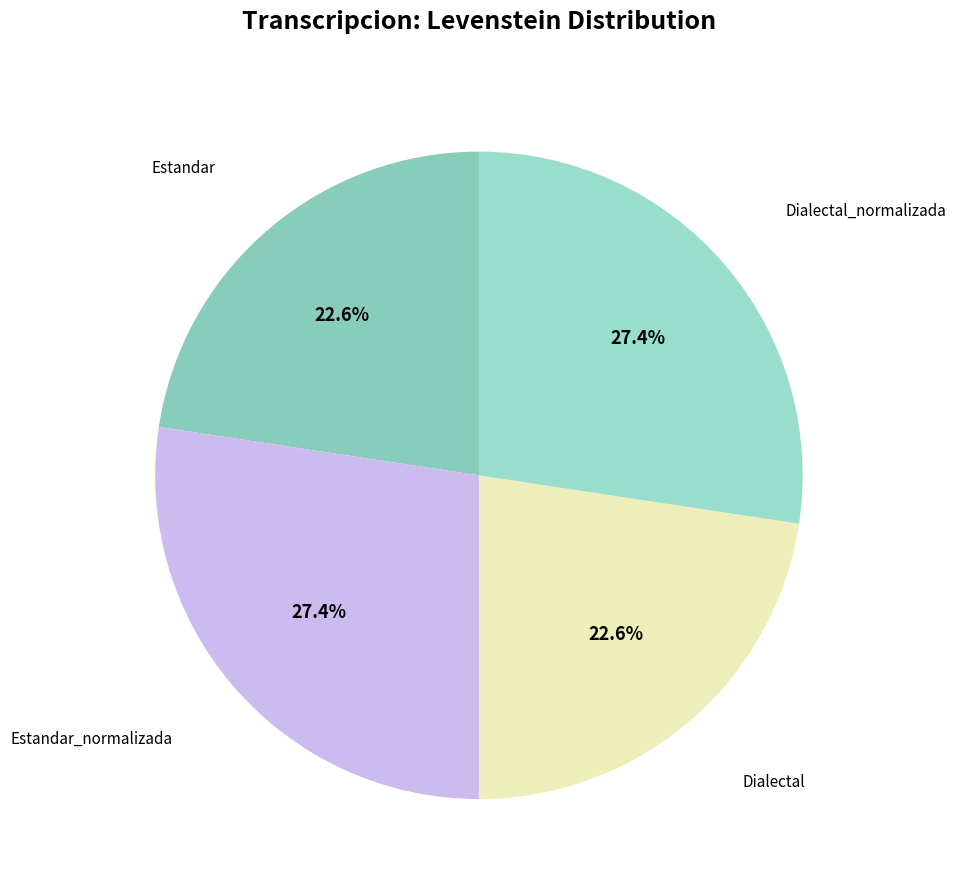

How many slices are in this pie chart?

4